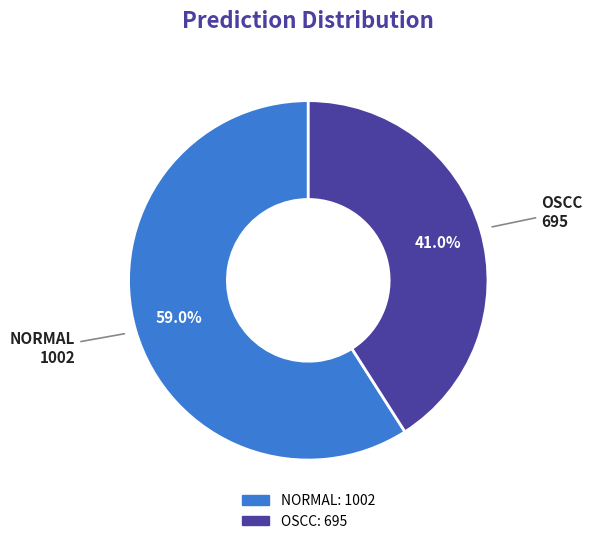

To the nearest percent, what is the combined percentage of NORMAL and OSCC?

100%